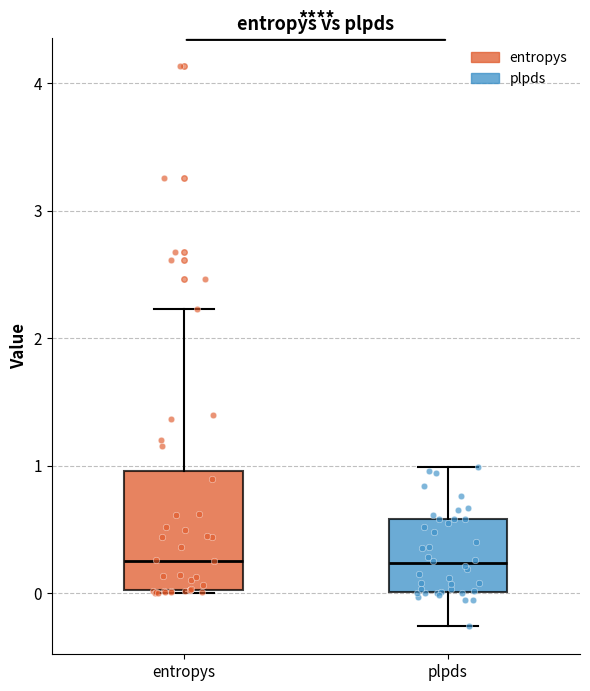

Reading left to right, read every box against the y-axis: the position of its median line, the range the box covers, and the ends of its whiskers. The values are not printed on the chart, so give them approximately, as read against the axis.

entropys: median 0.3, box 0.0 to 1.0, whiskers 0.0 to 2.2
plpds: median 0.2, box 0.0 to 0.6, whiskers -0.3 to 1.0